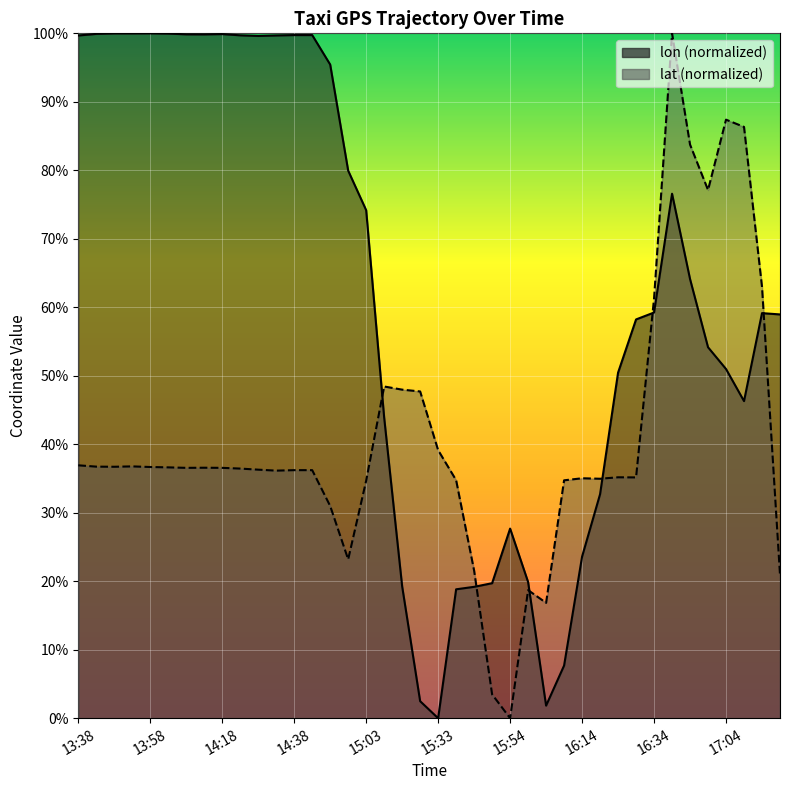

At which category does lat reach its first local peak?

13:53